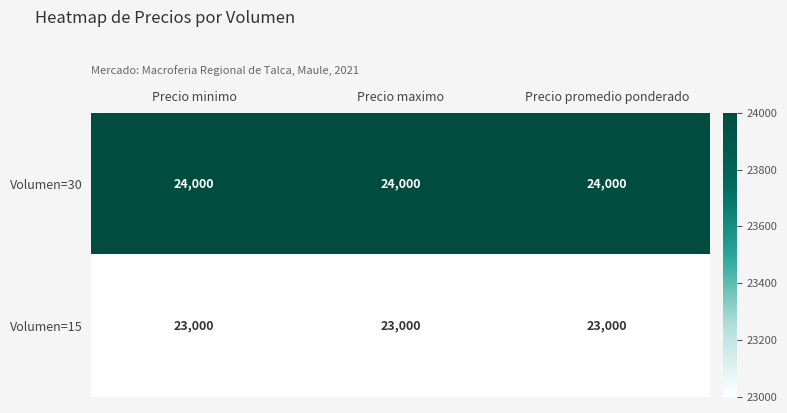

What is the spread (max minus min) of values at Precio promedio ponderado?

1000